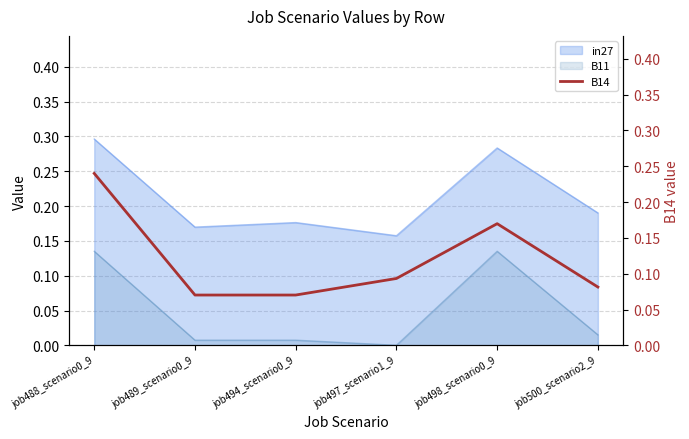

What value does the data have at job494_scenario0_9?

0.1